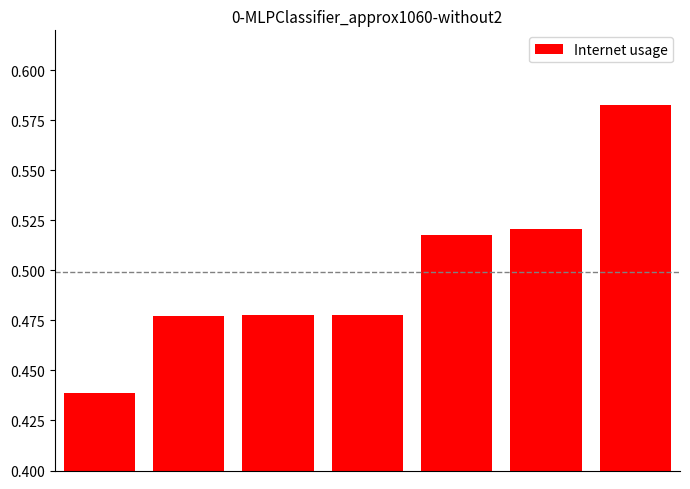

How many values are between 0 and 1?

7